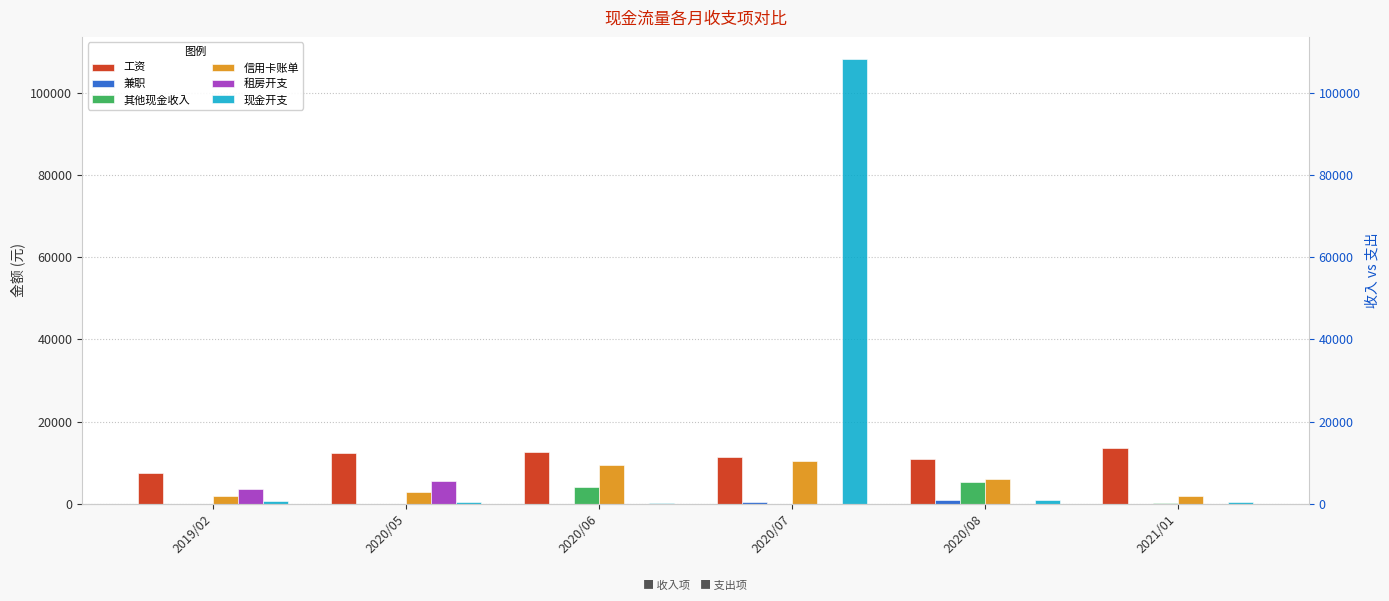

What is the average value of the 兼职 series?

219.7